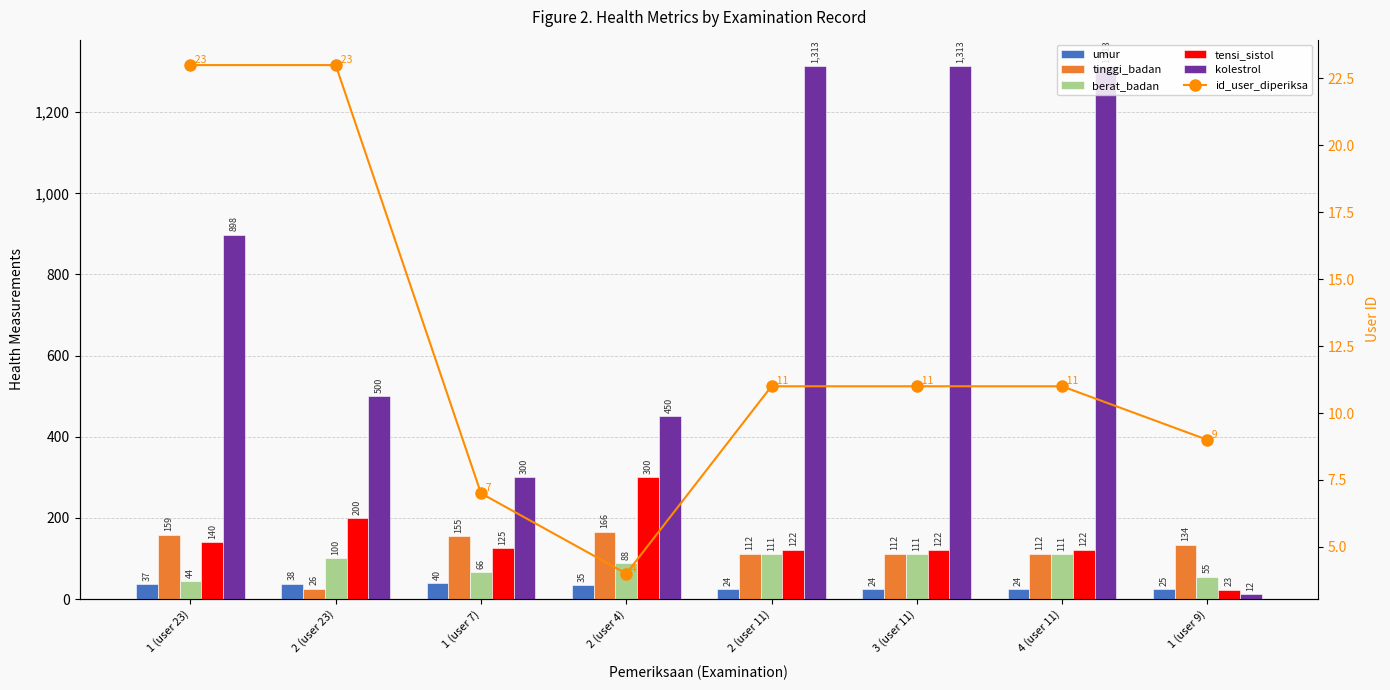

What is the sum of the berat_badan values at 1 (user 7) and 2 (user 4)?

154